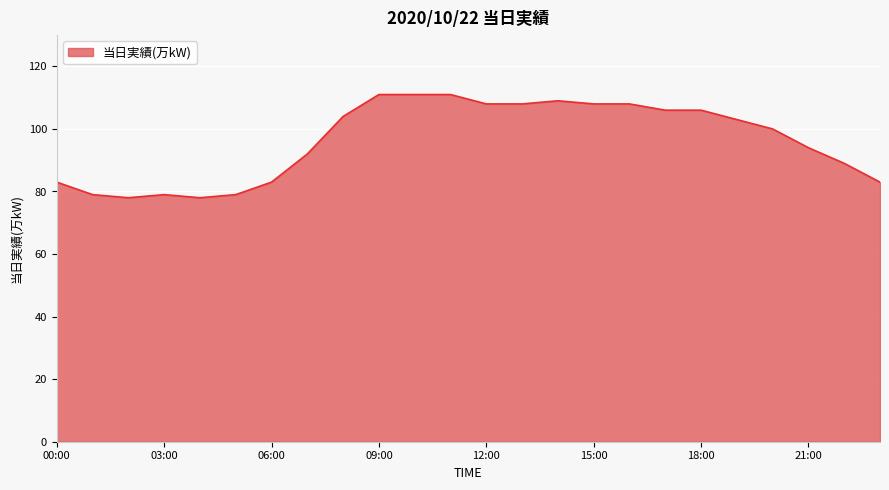

What is the greatest value displayed?

111